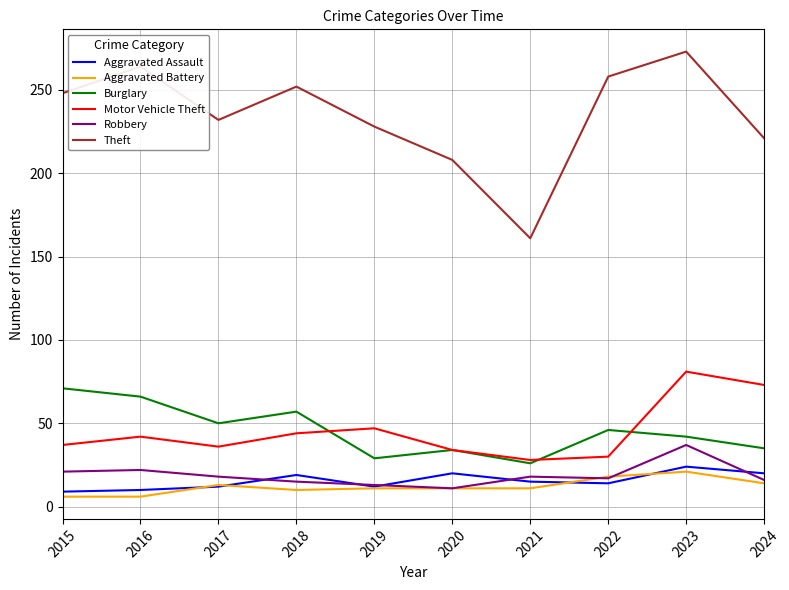

Between 2020 and 2021, which series saw the biggest shift?

Theft